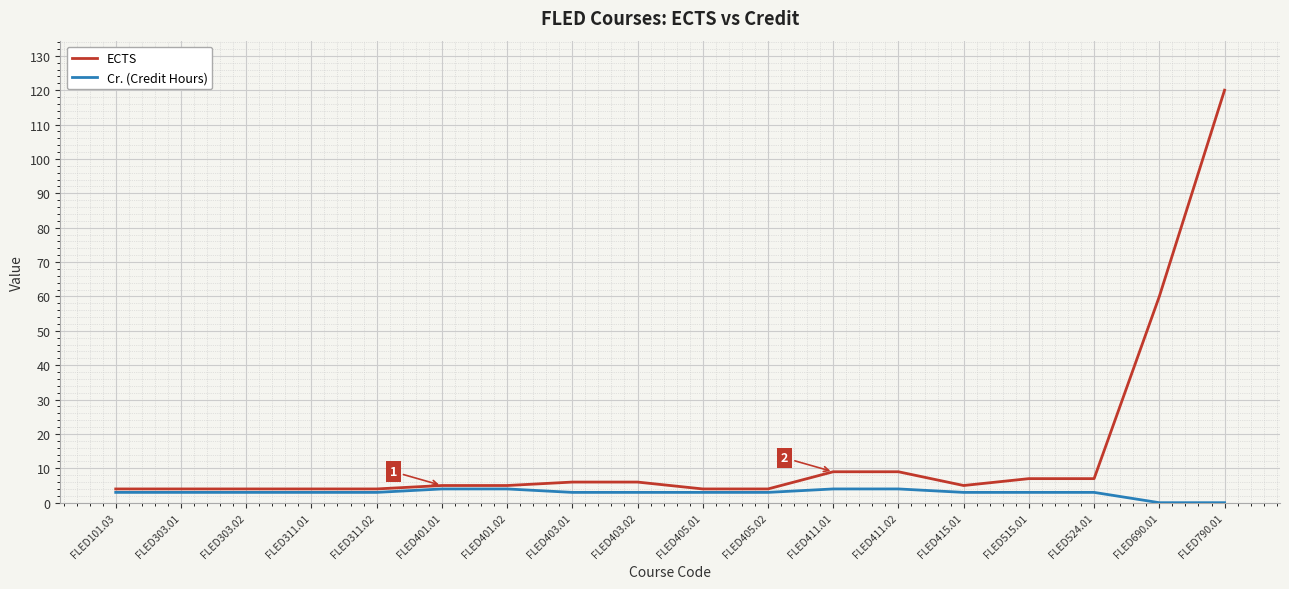

How many lines are shown in the chart?

2